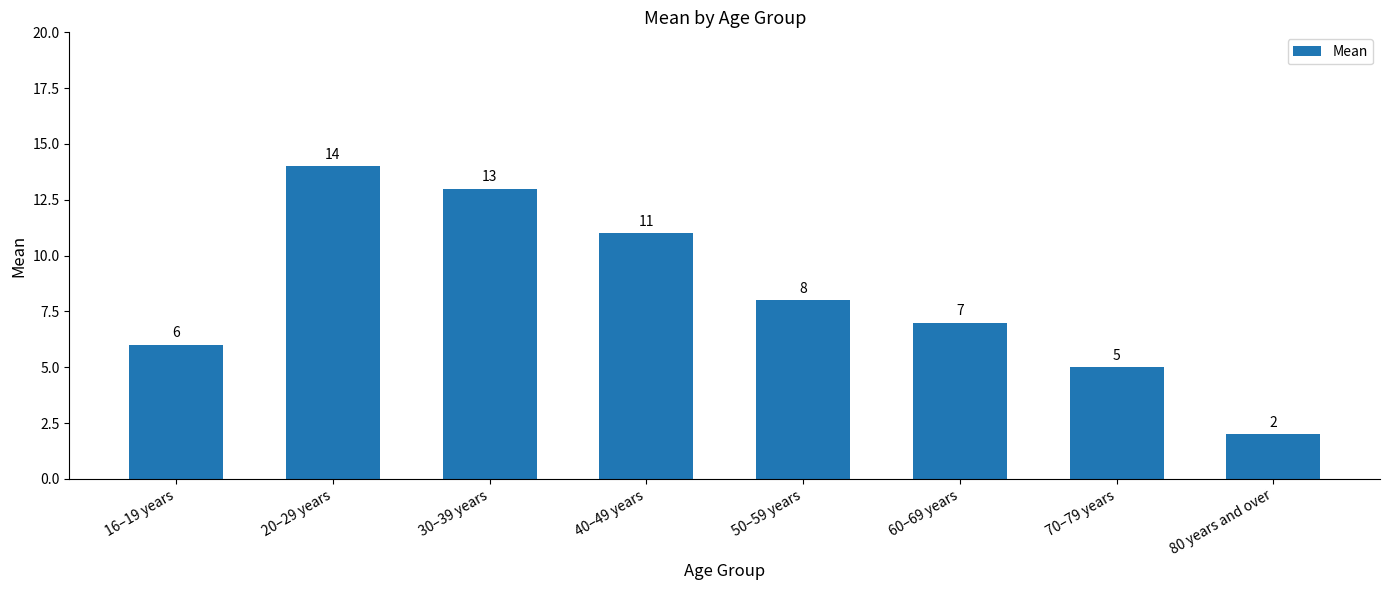

List the labels in order of value, smallest first.

80 years and over, 70–79 years, 16–19 years, 60–69 years, 50–59 years, 40–49 years, 30–39 years, 20–29 years